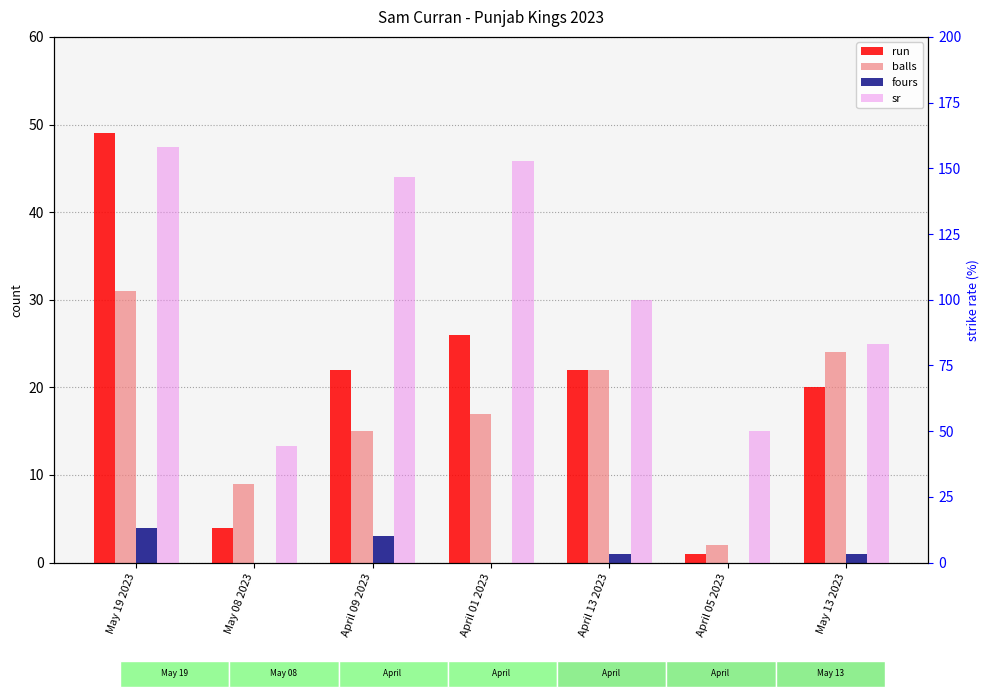

Reading left to right, list all the values displayed in this chart.

run: 49.0	4.0	22.0	26.0	22.0	1.0	20.0
balls: 31.0	9.0	15.0	17.0	22.0	2.0	24.0
fours: 4.0	0.0	3.0	0.0	1.0	0.0	1.0
sr: 158.1	44.4	146.7	152.9	100.0	50.0	83.3